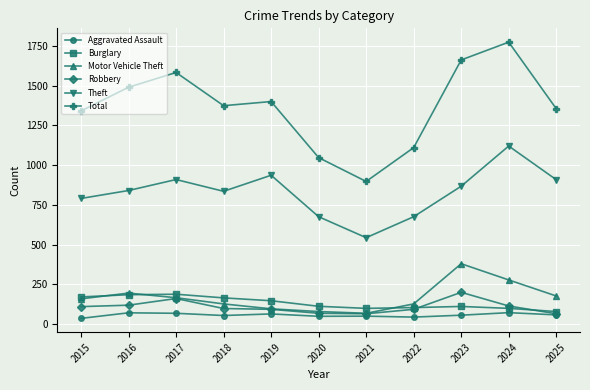

What is the value of the Total point at the 1st from the left?

1341